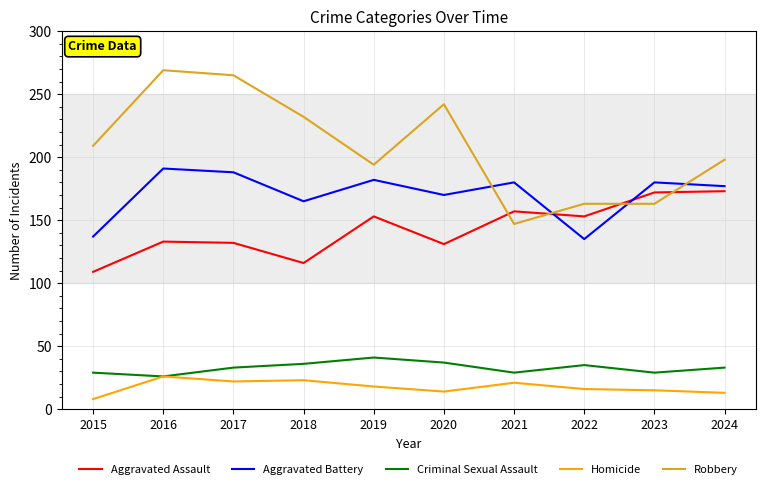

Read the Aggravated Assault value at 2024.

173